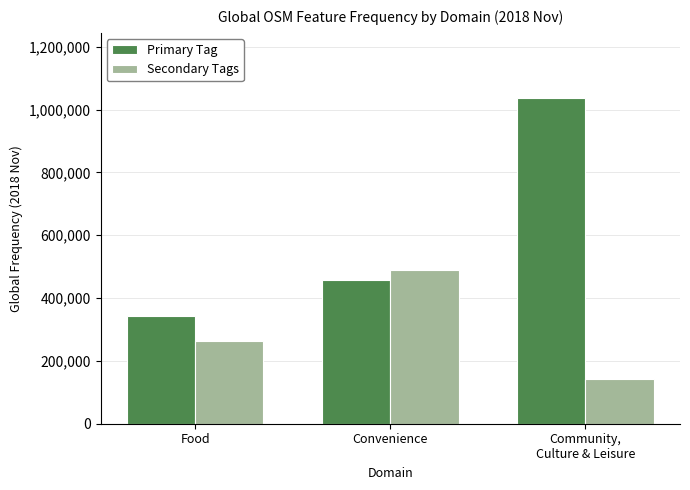

What are all the series names shown in the legend?

Primary Tag, Secondary Tags